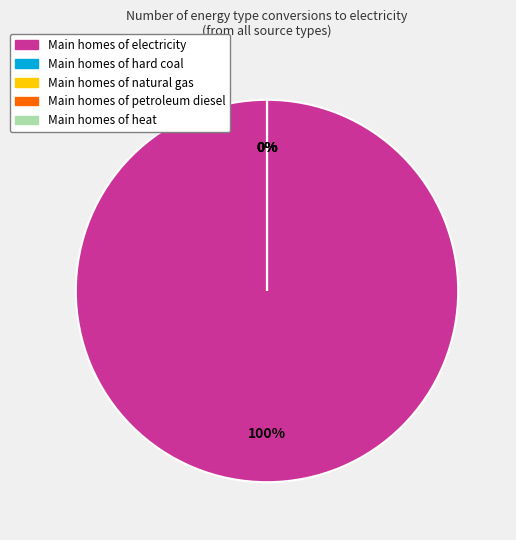

What is the smallest slice in the pie chart?

hard coal